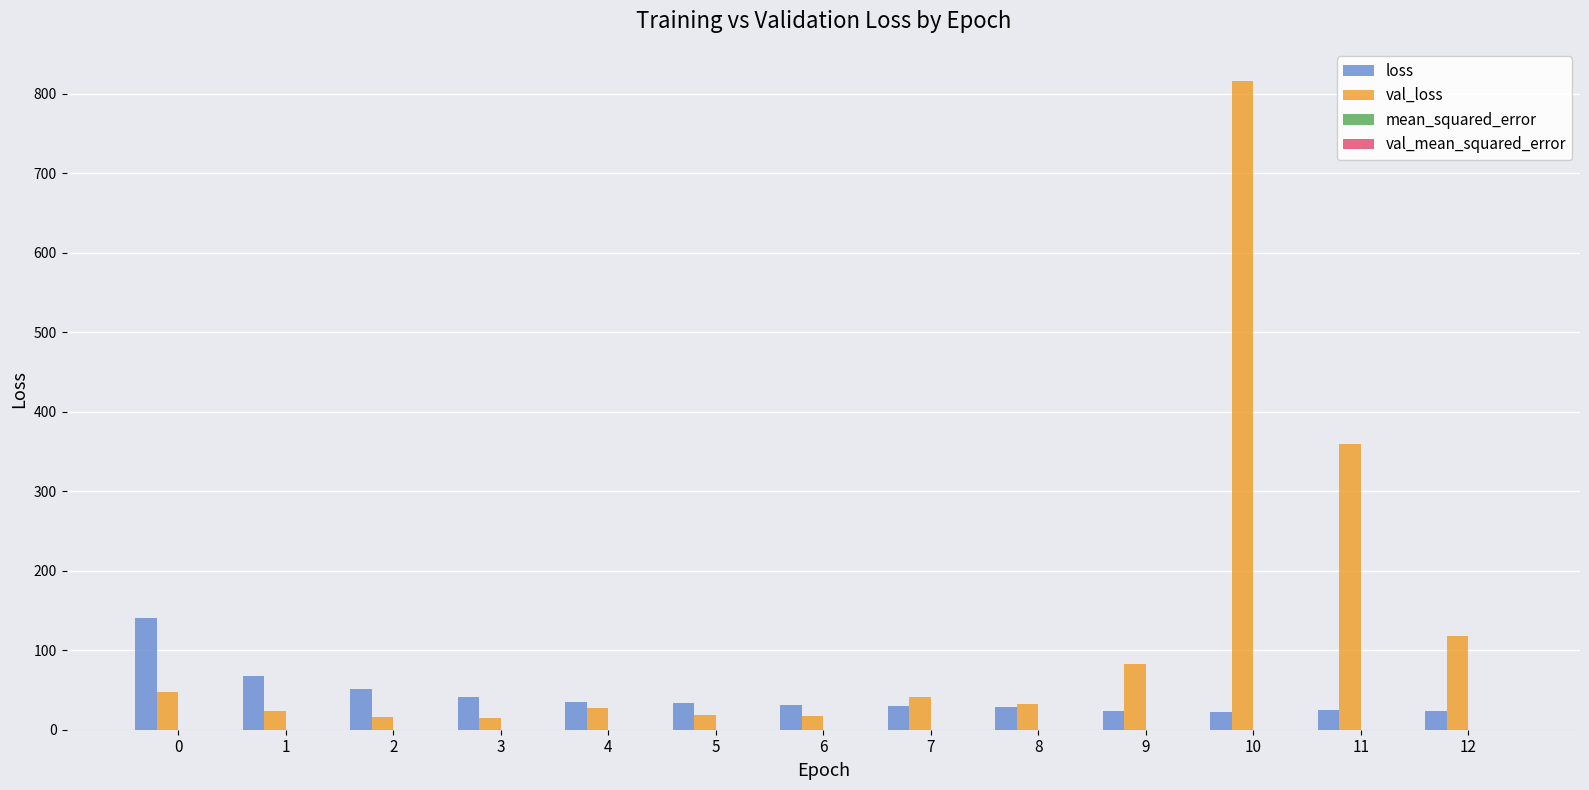

Are the bars grouped side by side (vs. stacked)?

Yes